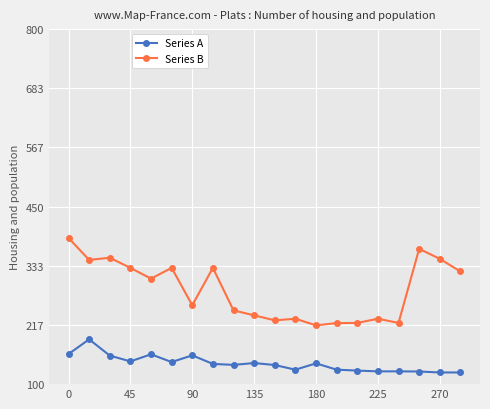

True or false: Series B and Series A cross at least once.

False